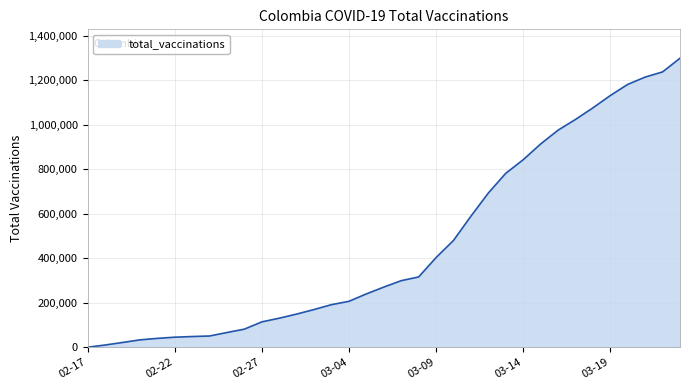

What is the greatest value displayed?

1299809